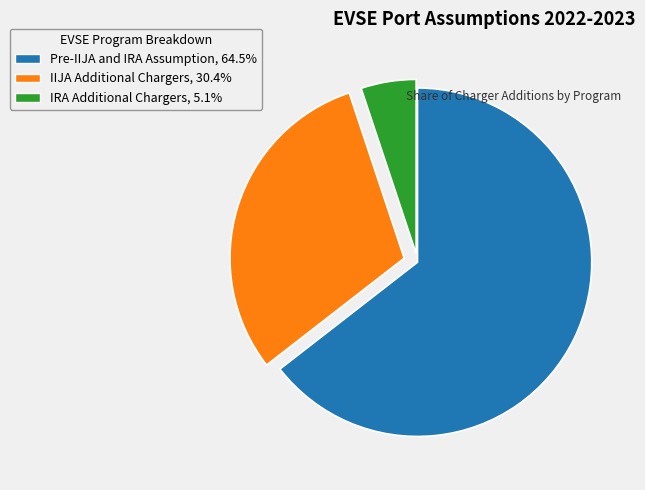

The Pre-IIJA and IRA Assumption slice represents 64% of the pie. True or false?

True